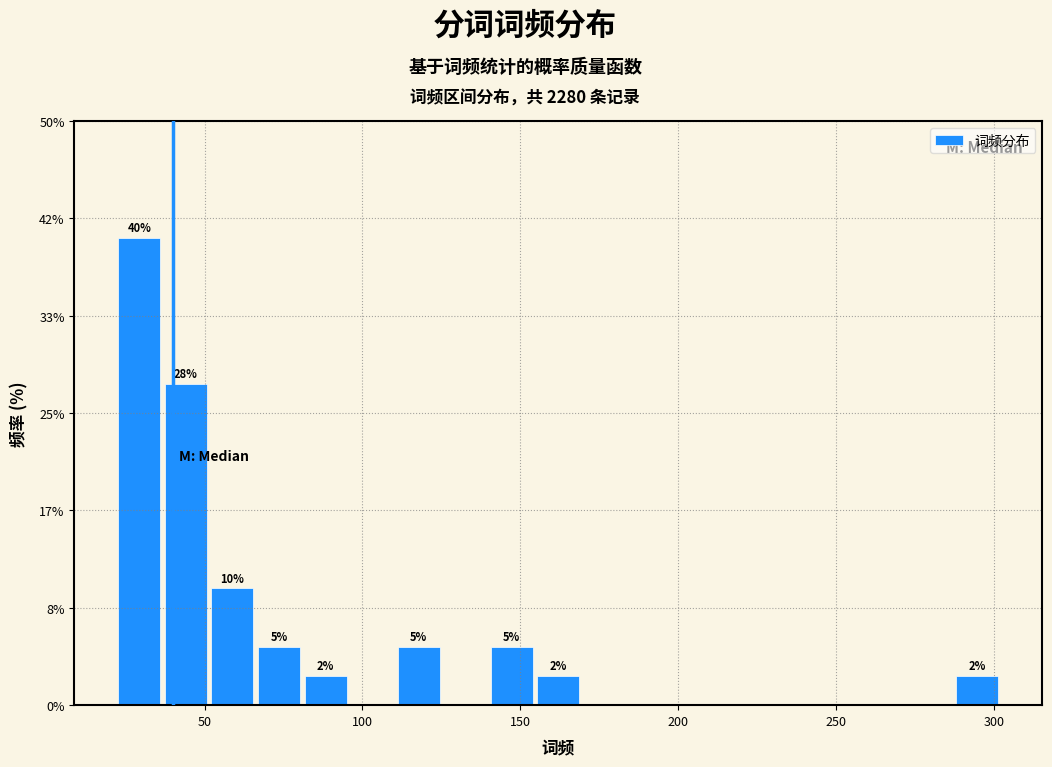

Read against the x-axis, roughly where is the centre of the tallest bar?

30